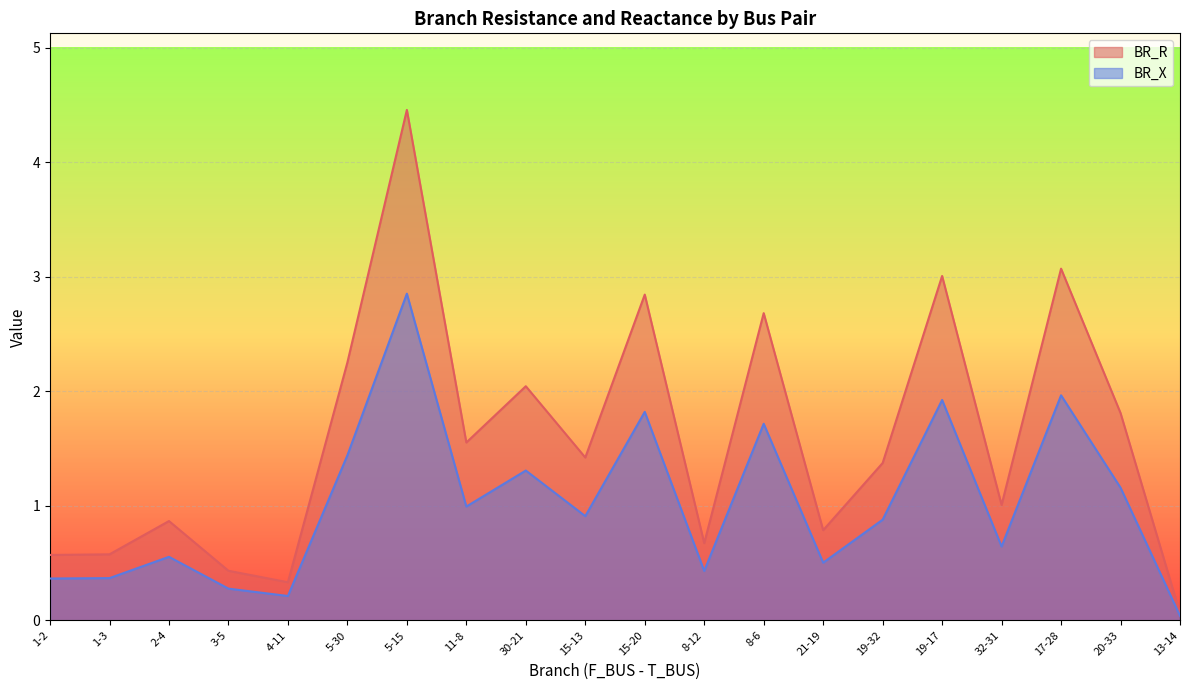

True or false: BR_R and BR_X intersect in this chart.

False